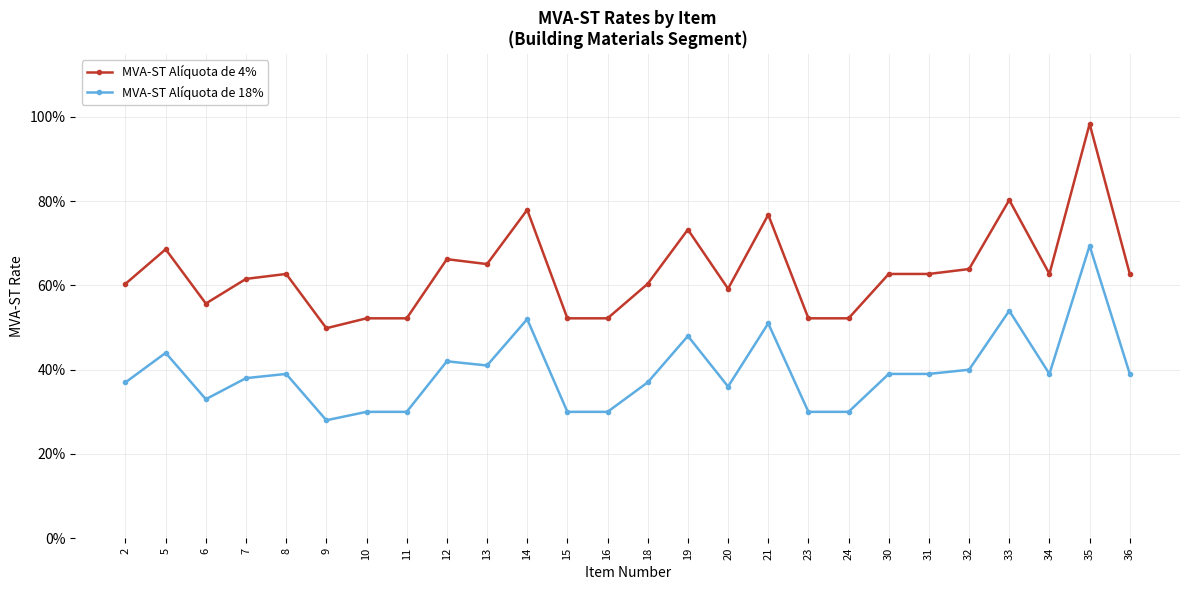

What are all the series names shown in the legend?

MVA-ST Alíquota de 4%, MVA-ST Alíquota de 18%